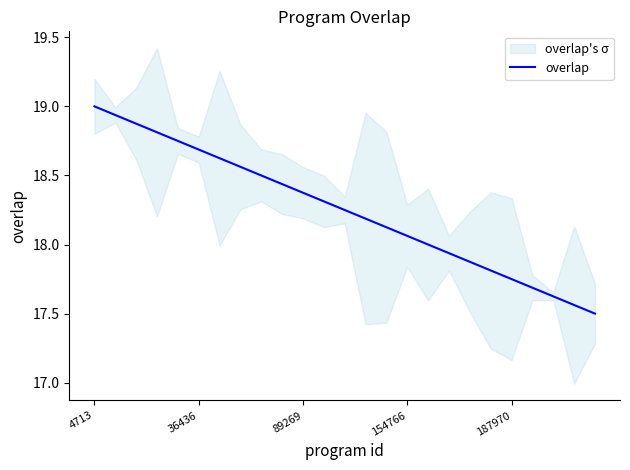

What is the lowest value of the overlap series?

17.5